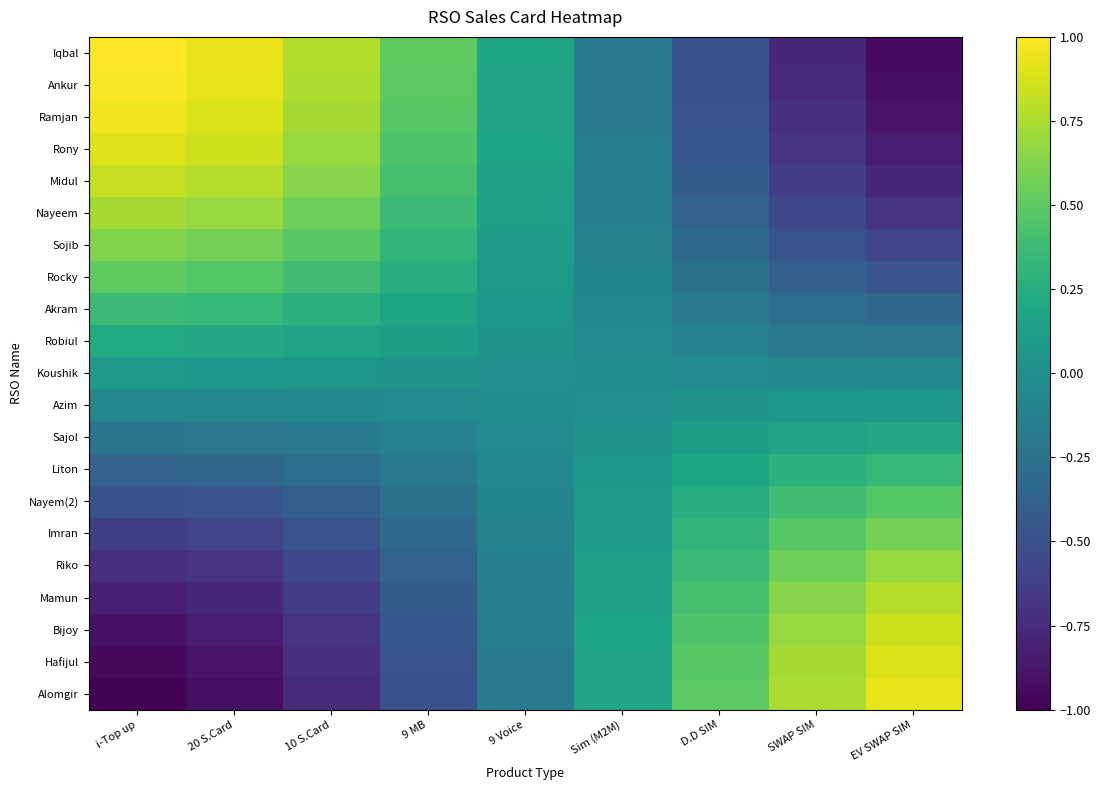

What is the minimum value shown in the chart?

-1.0